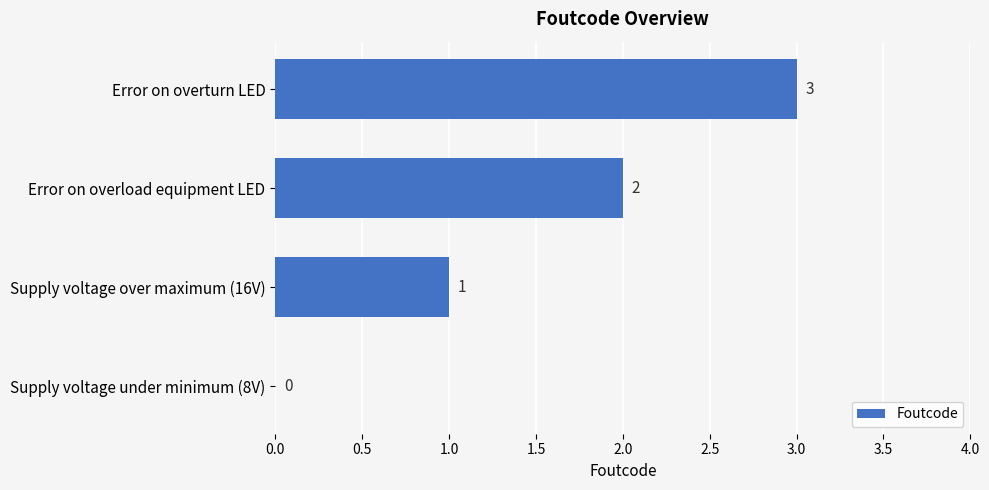

How many series are shown in this chart?

1